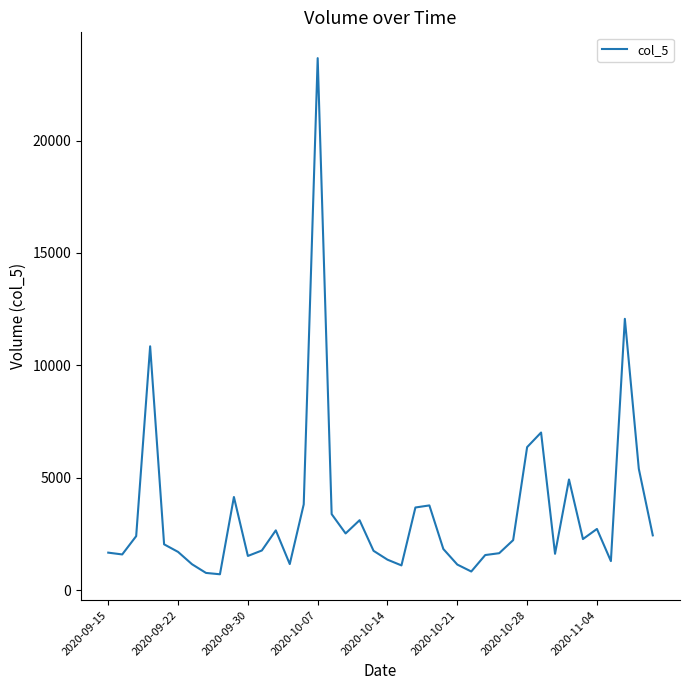

How many categories are shown in the chart?

40